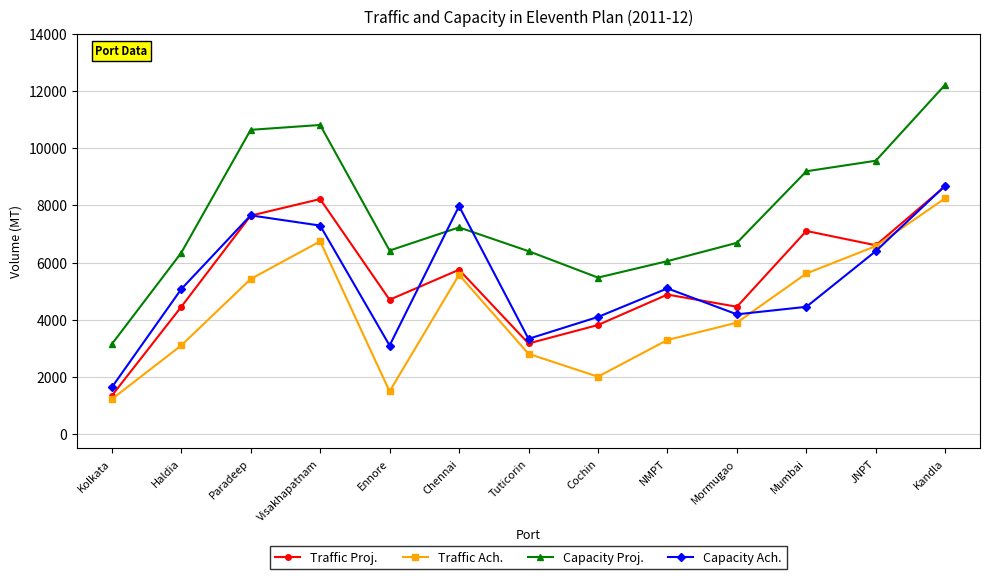

What are all the series names shown in the legend?

Traffic Proj., Traffic Ach., Capacity Proj., Capacity Ach.